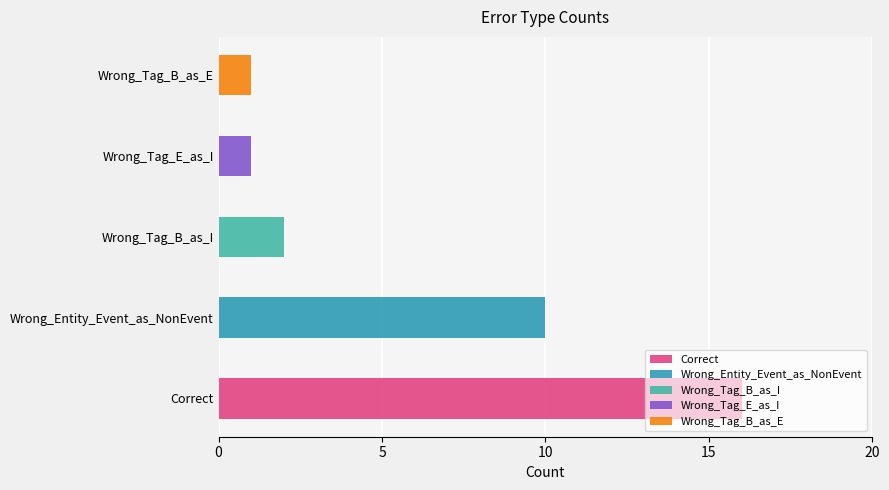

Count the number of categories in the chart.

5